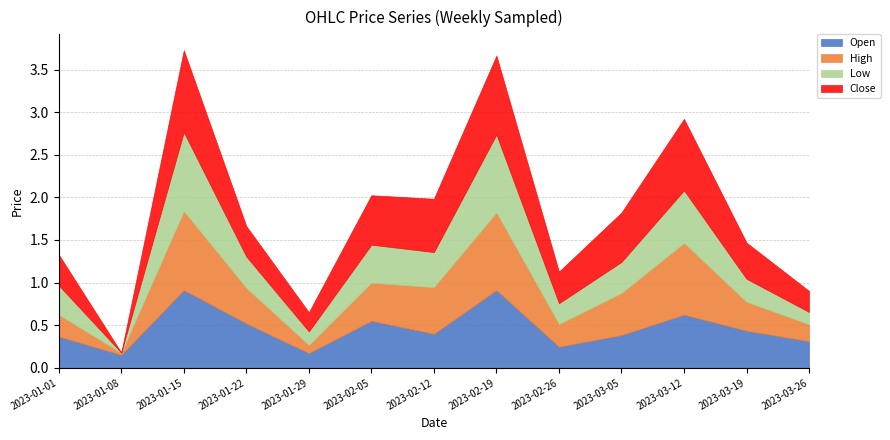

How many times do Open and High cross each other?

4